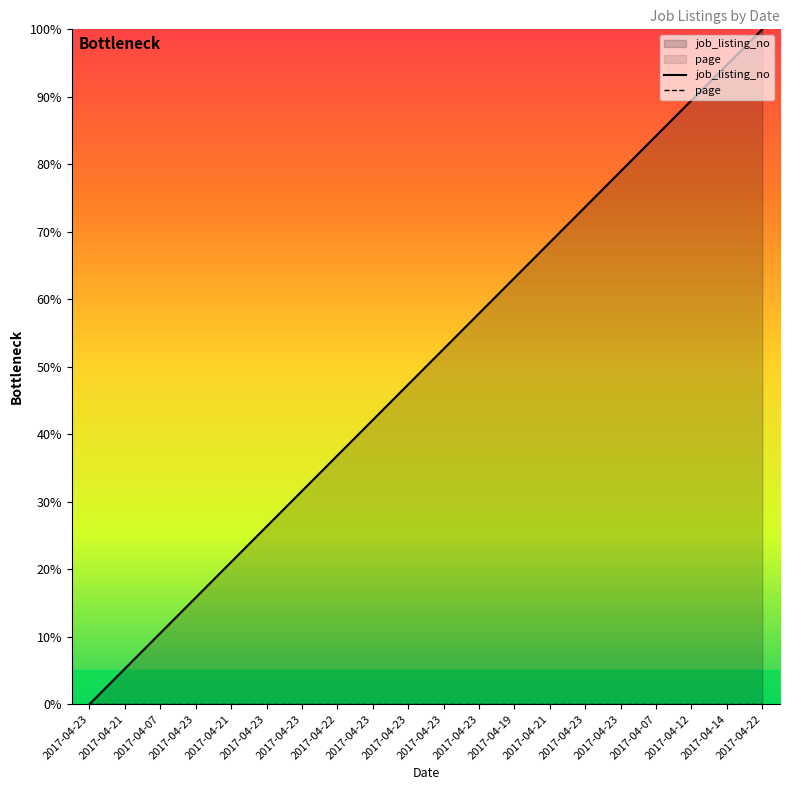

Is the value of job_listing_no at 2017-04-14 greater than the value of page at 2017-04-22?

Yes